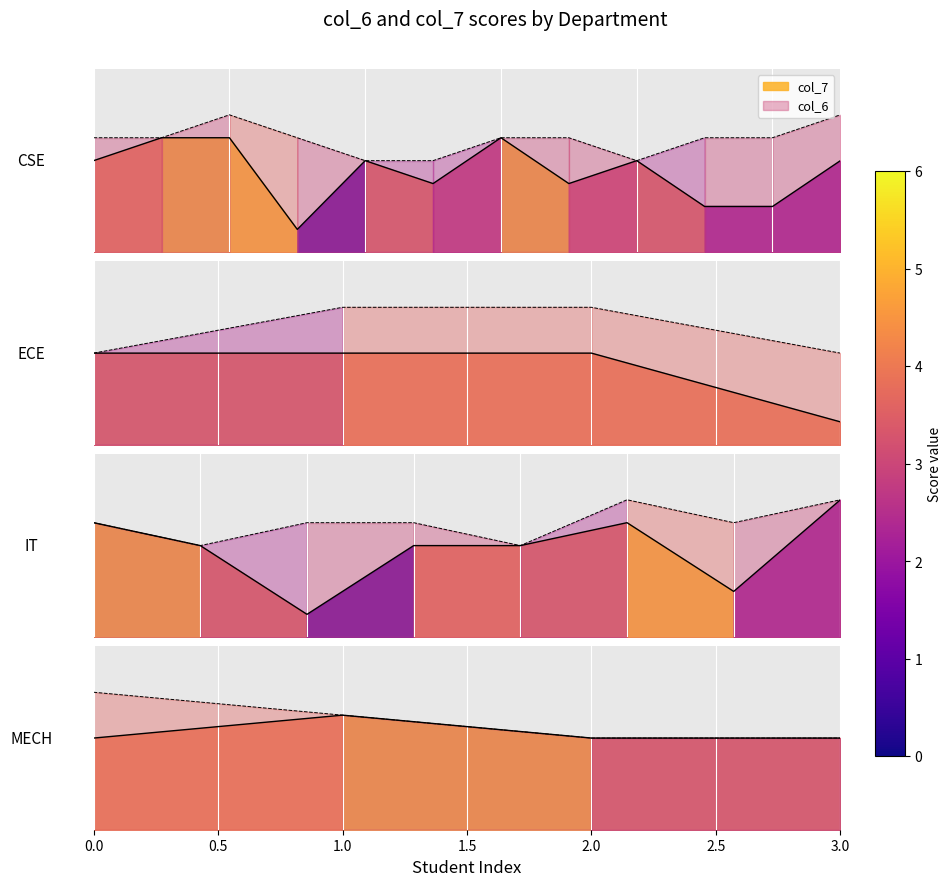

Does the chart display data point markers on the line(s)?

No